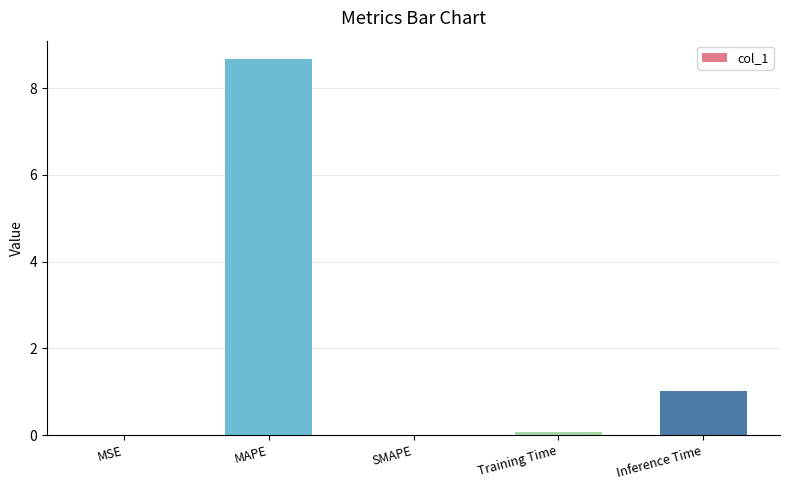

Between SMAPE and Inference Time, which is larger?

Inference Time